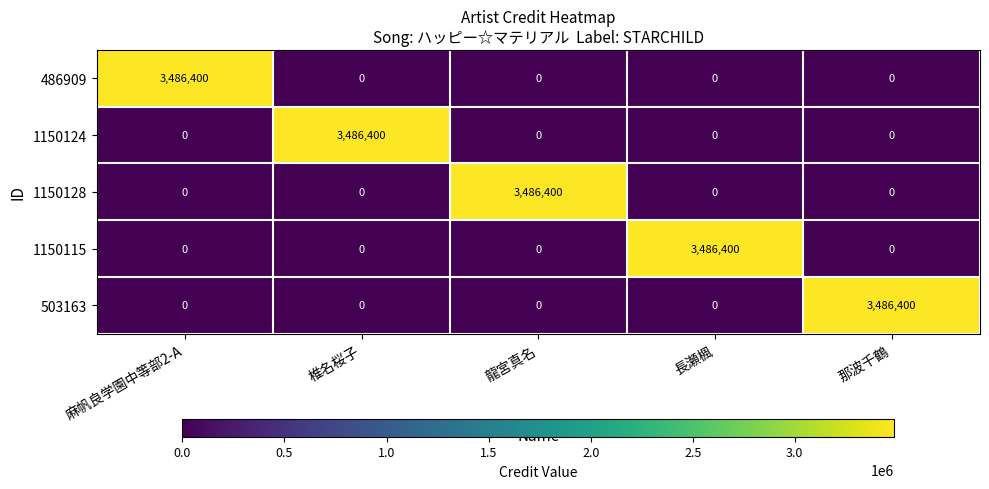

What is the difference between the maximum and minimum values in the 1150128 series?

3486400